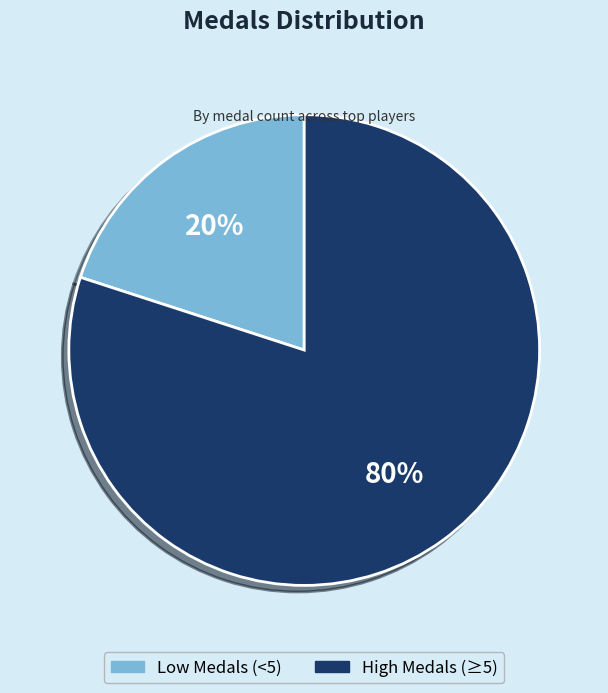

To the nearest percent, what is the average slice percentage?

50%